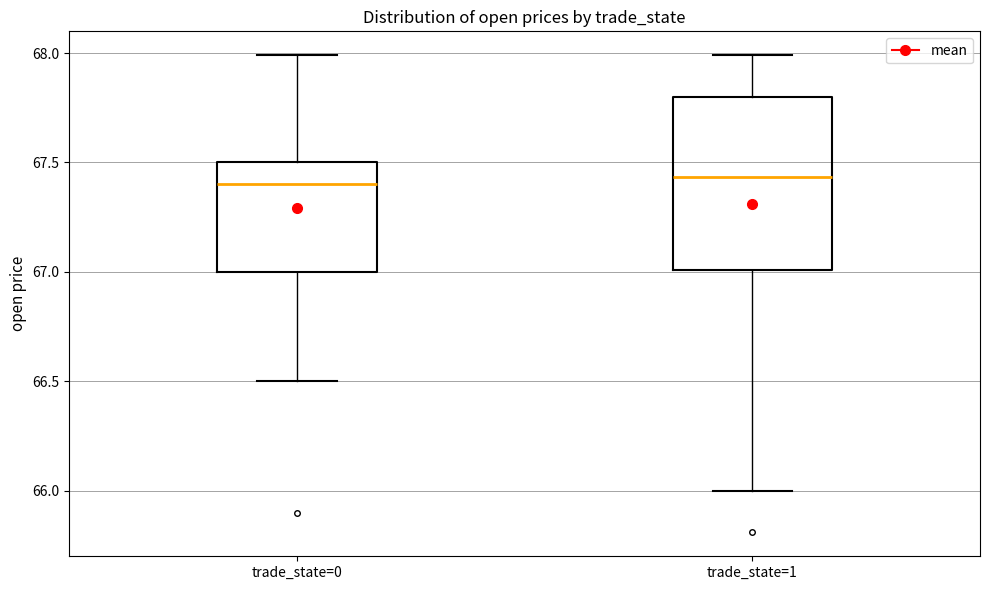

Reading left to right, read every box against the y-axis: the position of its median line, the range the box covers, and the ends of its whiskers. The values are not printed on the chart, so give them approximately, as read against the axis.

trade_state=0: median 67.40, box 67.00 to 67.50, whiskers 66.50 to 68.00
trade_state=1: median 67.45, box 67.00 to 67.80, whiskers 66.00 to 68.00